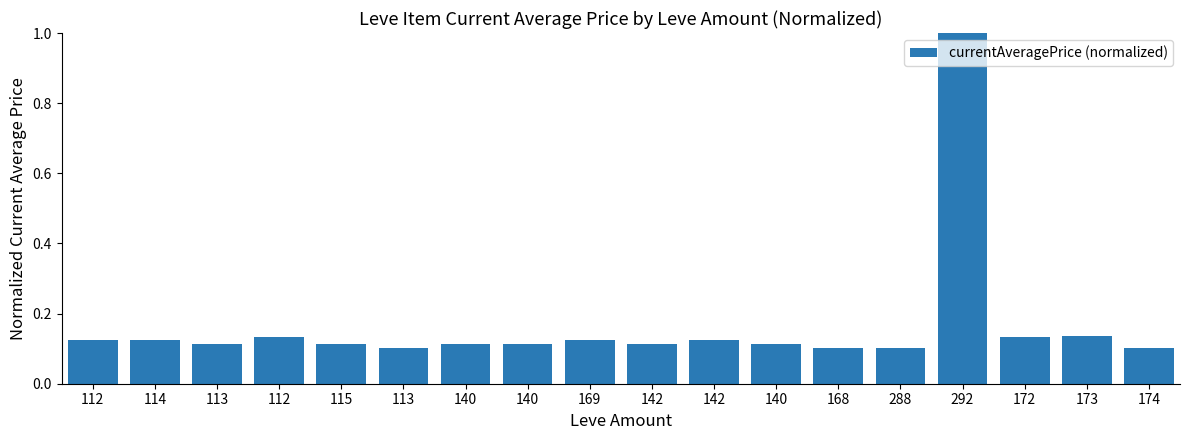

Rank the categories by value from highest to lowest.

292, 173, 172, 112, 142, 169, 114, 112, 140, 140, 142, 115, 140, 113, 288, 174, 113, 168